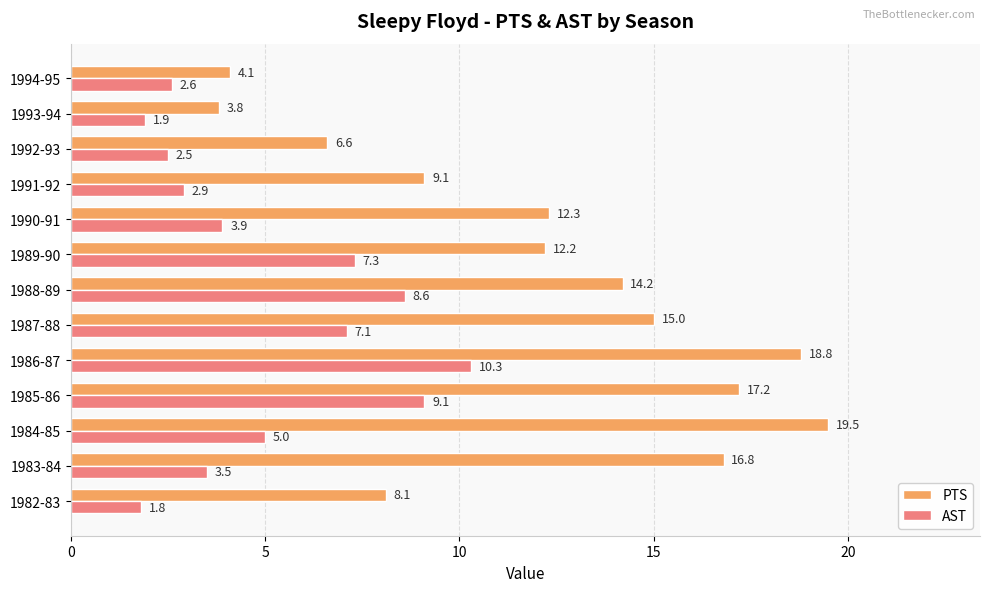

Rank the categories by AST value from highest to lowest.

1986-87, 1985-86, 1988-89, 1989-90, 1987-88, 1984-85, 1990-91, 1983-84, 1991-92, 1994-95, 1992-93, 1993-94, 1982-83